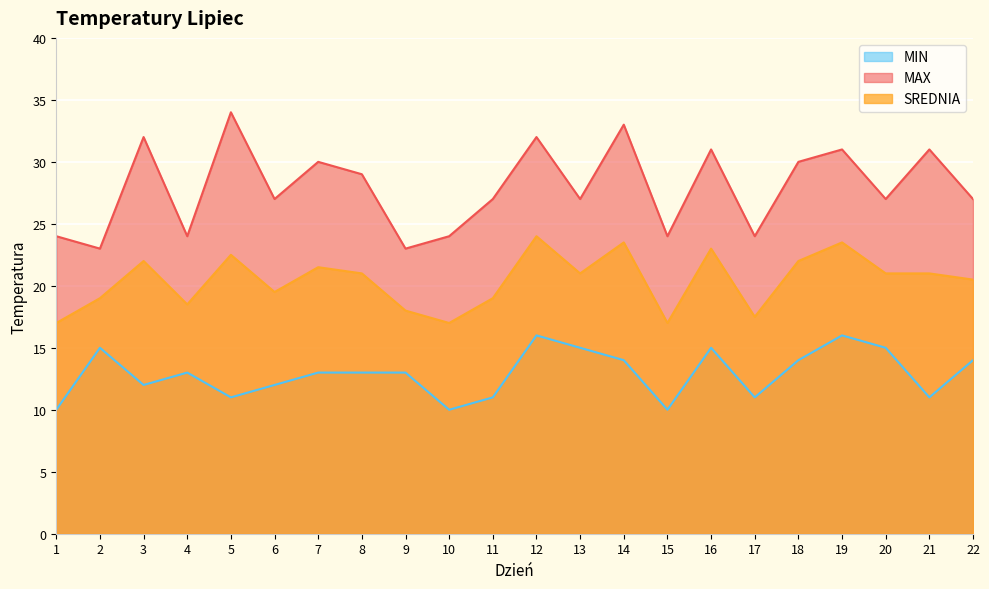

What is the difference between the SREDNIA values at 19 and 2?

4.5